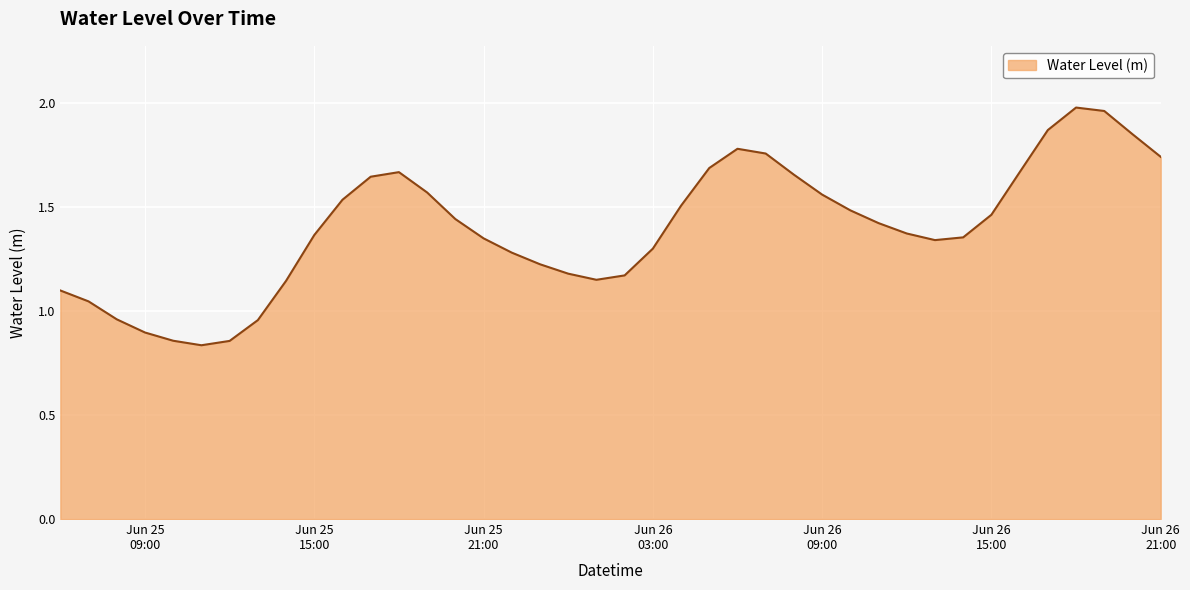

What is the difference between the maximum and second lowest values?

1.1